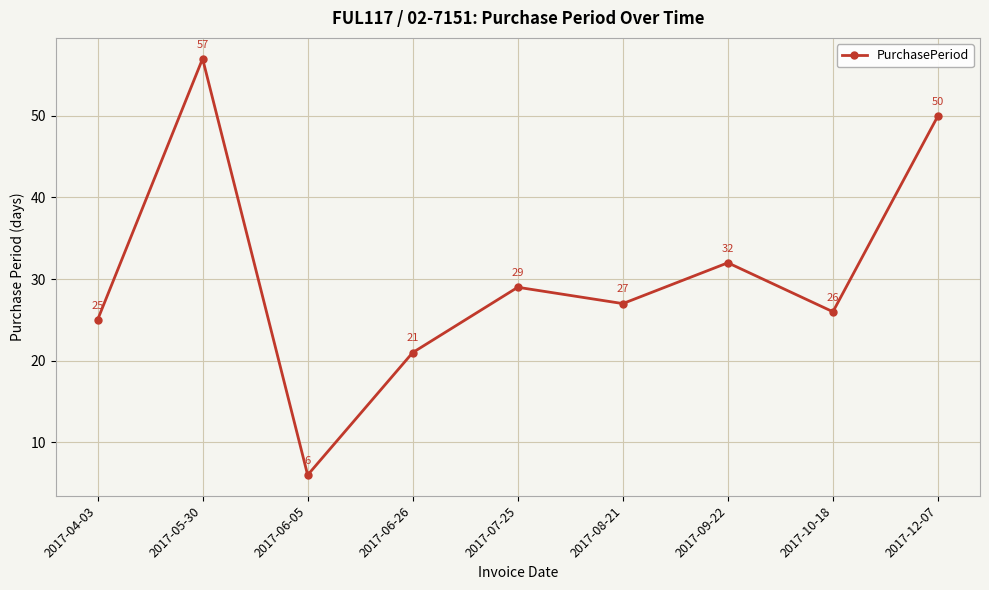

Count the number of data series in this chart.

1